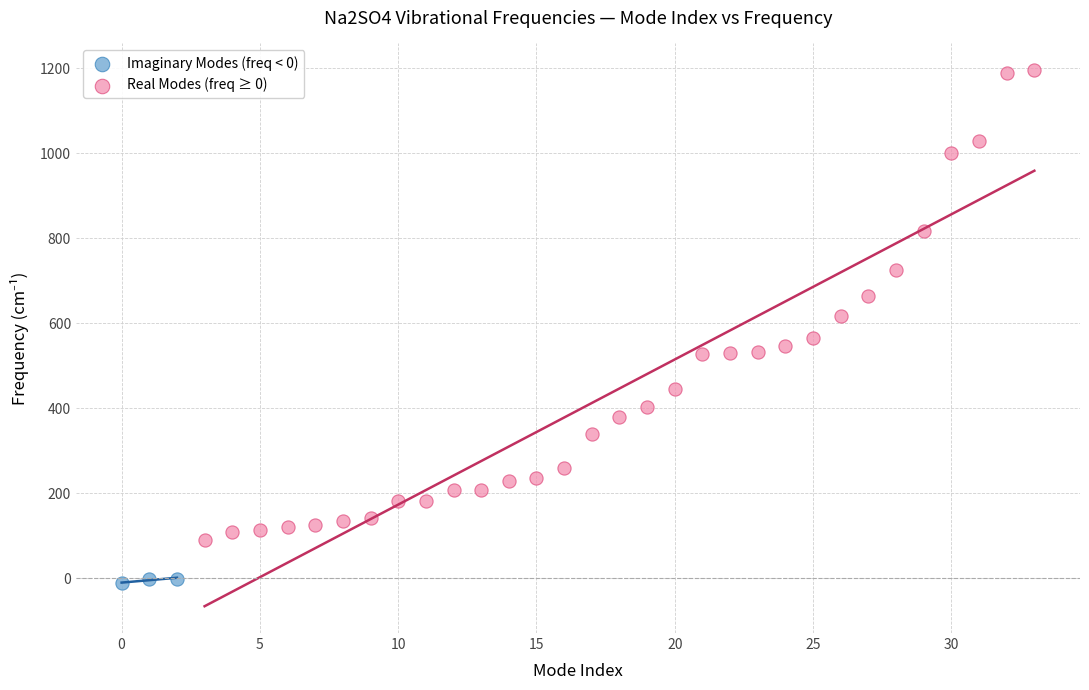

Which series reaches the minimum Y coordinate?

Imaginary Modes (freq < 0)